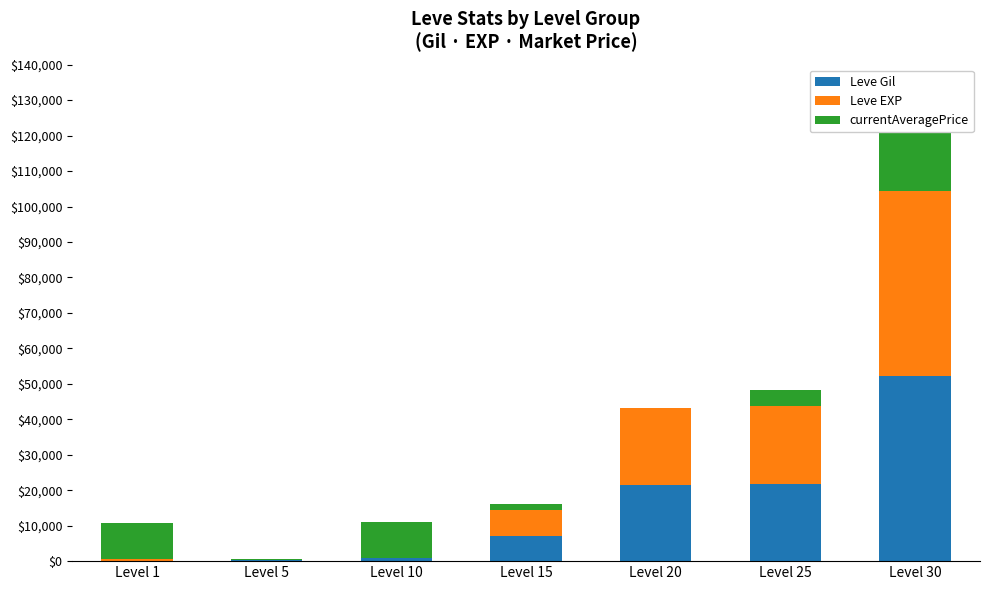

At which category does the chart reach its minimum across all series?

Level 20